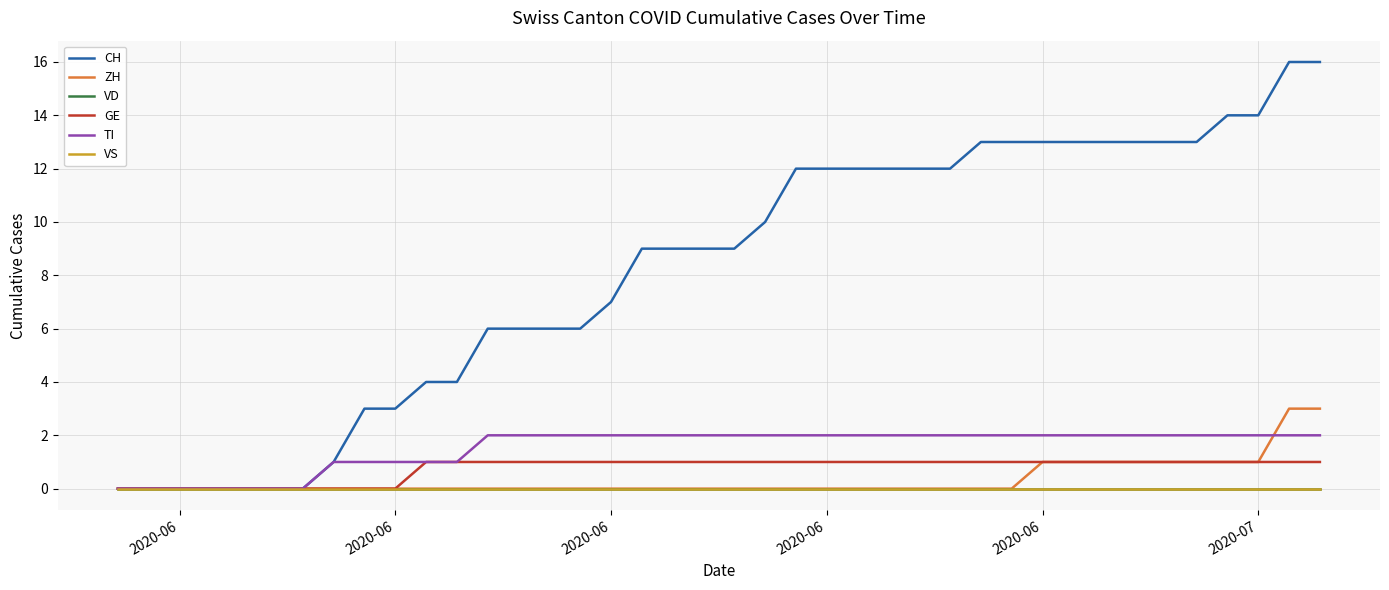

Is this an area chart (filled region under the line)?

No